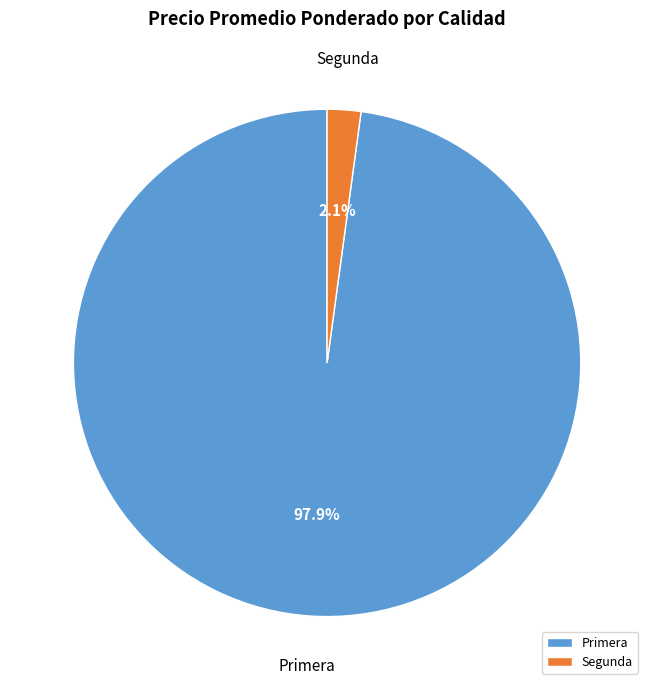

Rank the categories by value from lowest to highest.

Segunda, Primera